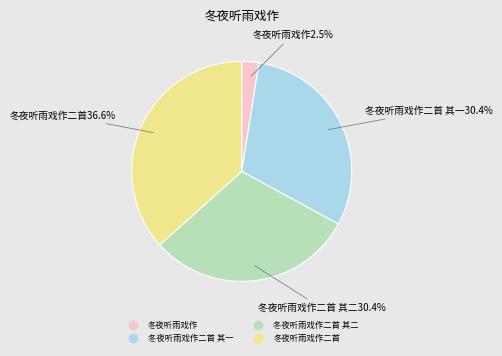

Is there any slice that represents more than half of the pie?

No